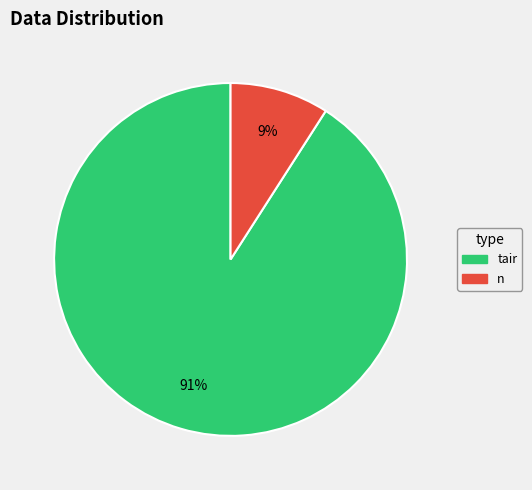

Rank the categories by value from highest to lowest.

tair, n